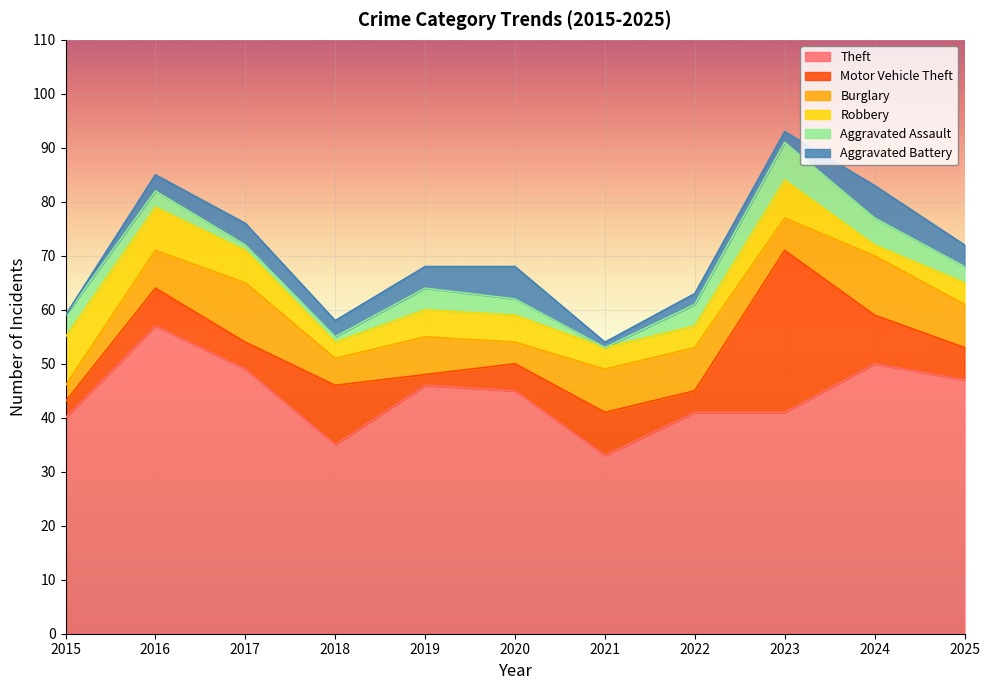

List the labels in order of Robbery value, smallest first.

2024, 2018, 2021, 2022, 2025, 2019, 2020, 2017, 2023, 2016, 2015